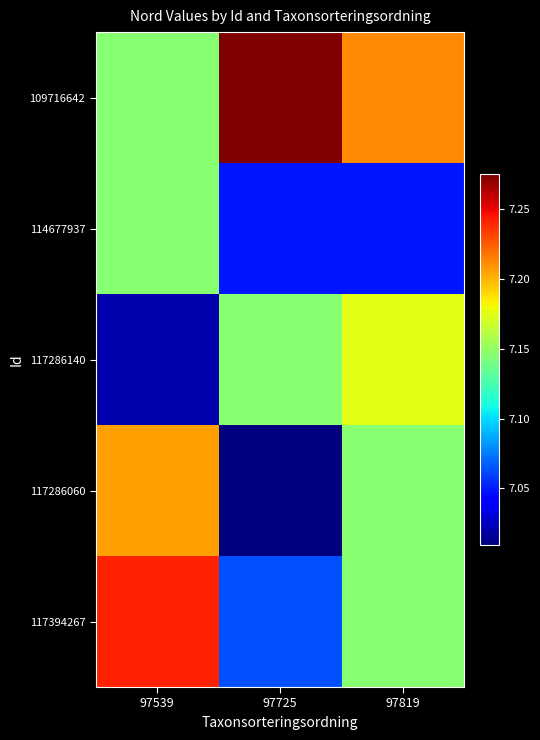

At which category is the sum across all series the highest?

97539